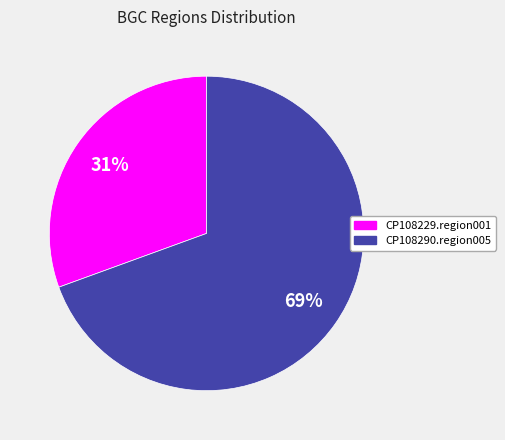

How many segments does this pie chart have?

2